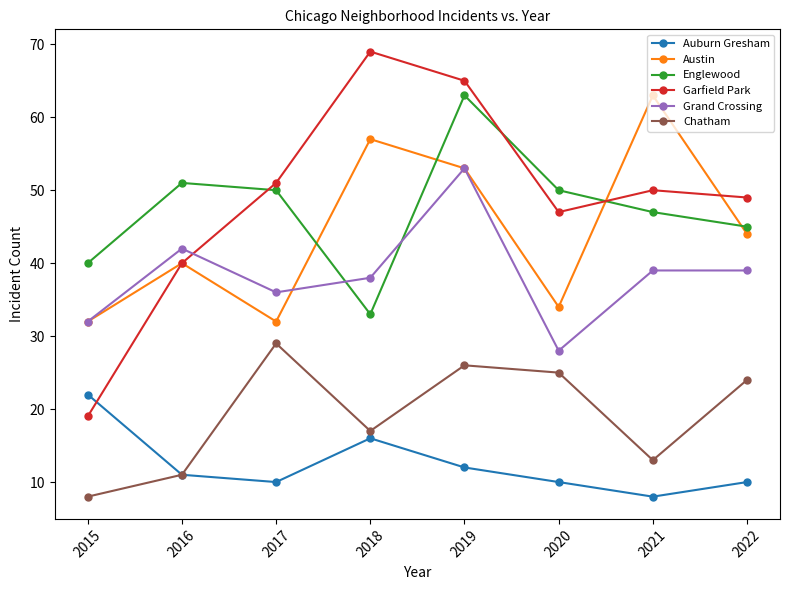

At 2021, list the series in order from smallest to largest.

Auburn Gresham, Chatham, Grand Crossing, Englewood, Garfield Park, Austin